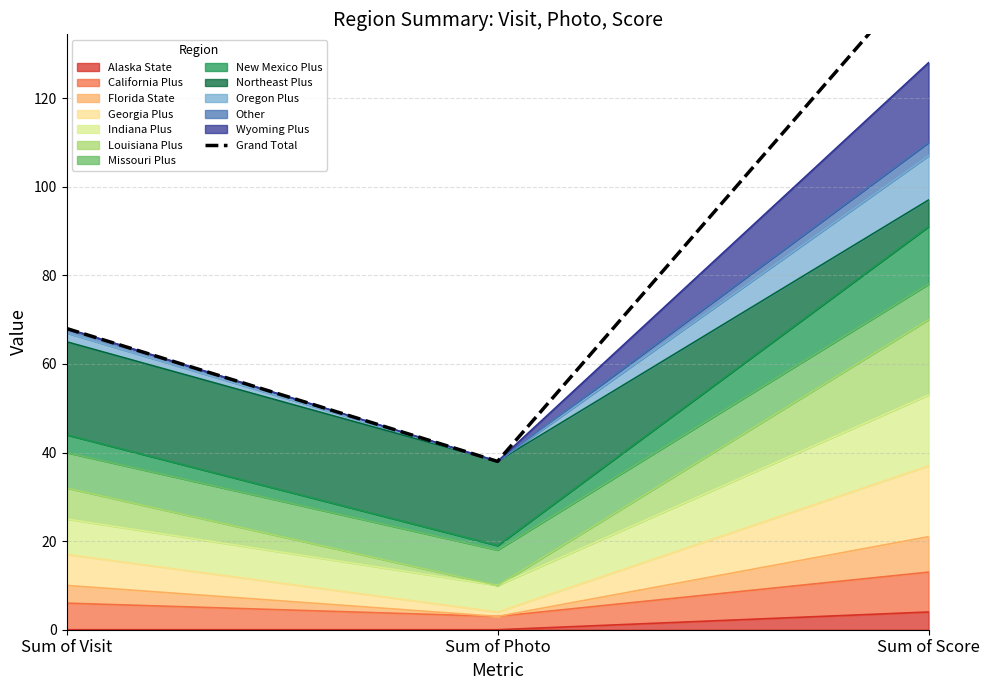

List the labels in order of value, largest first.

Sum of Score, Sum of Visit, Sum of Photo